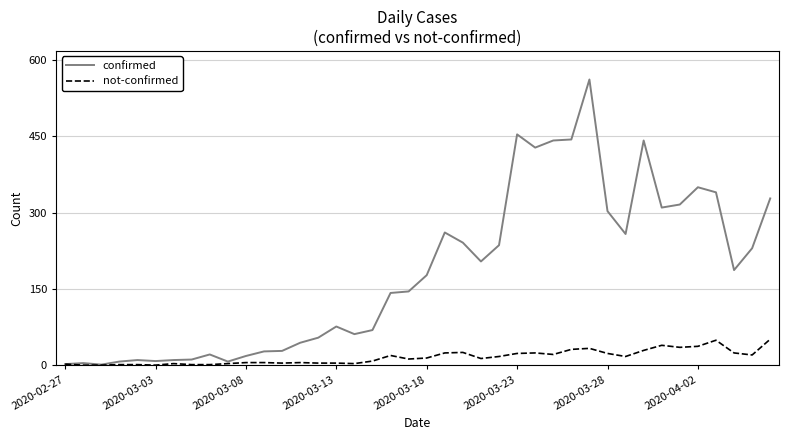

Which series has the largest range (max minus min)?

confirmed